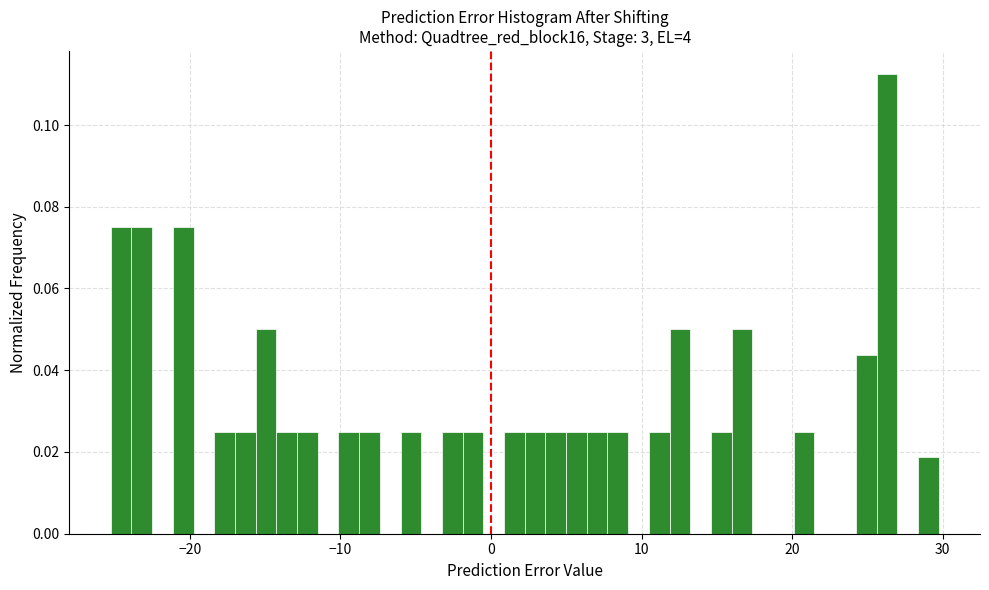

Around what value on the x-axis is the tallest bar? Give the approximate position of its centre, as read against the axis.

26